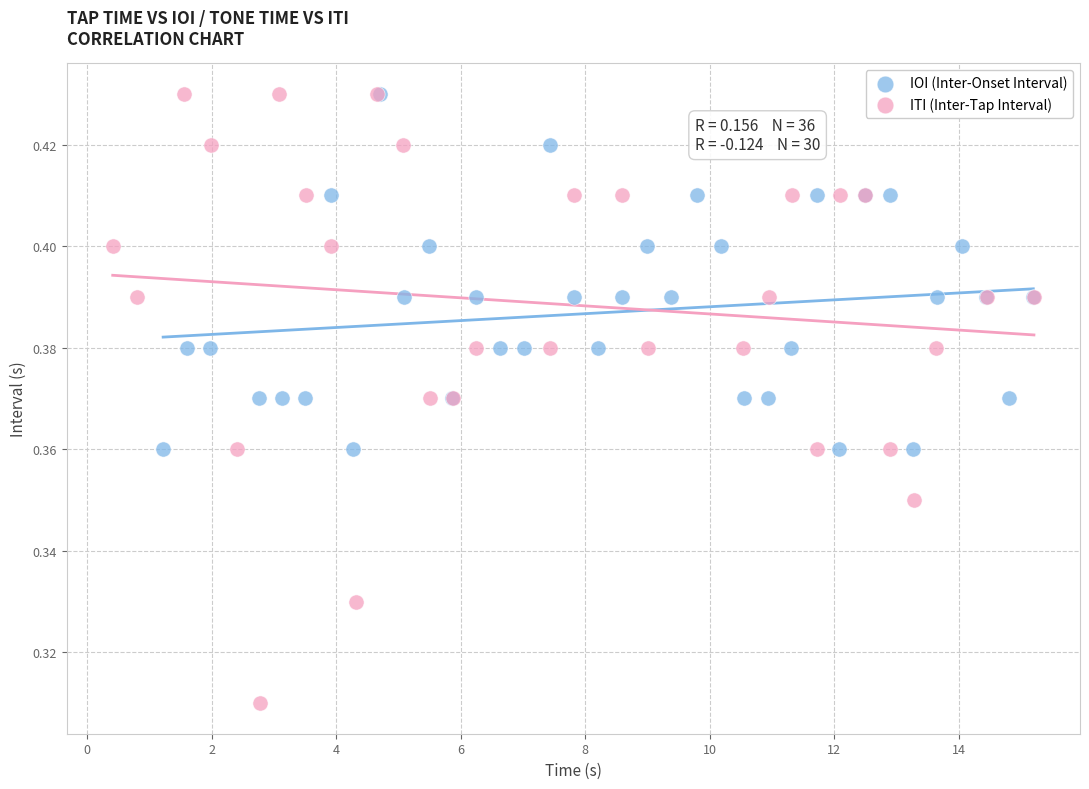

Which series contains the lowest Y value?

ITI (Inter-Tap Interval)